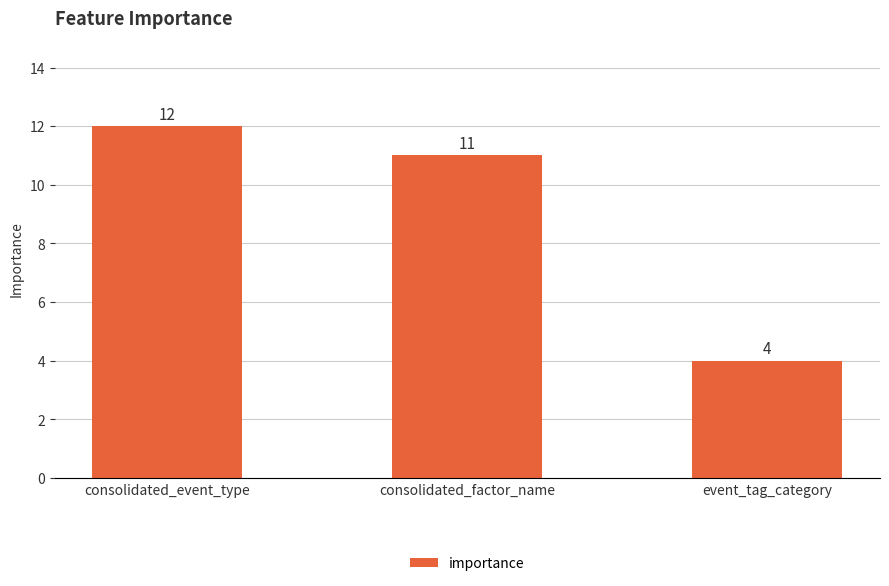

At which label is the value closest to 8?

consolidated_factor_name